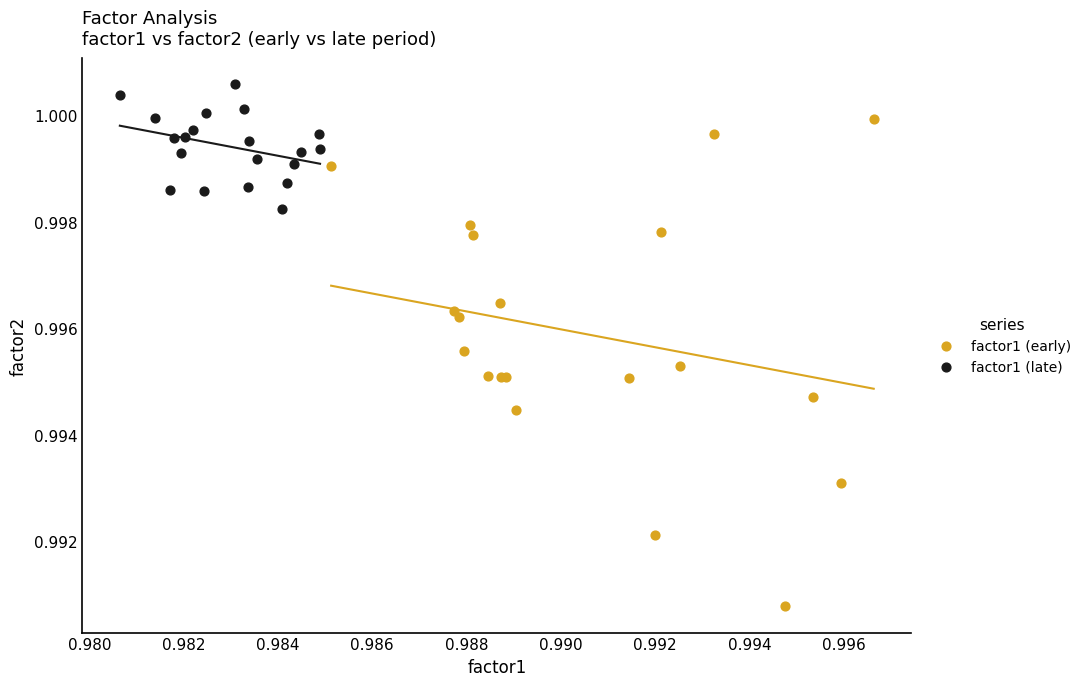

What are all the series names shown in the legend?

factor1 (early), factor1 (late)